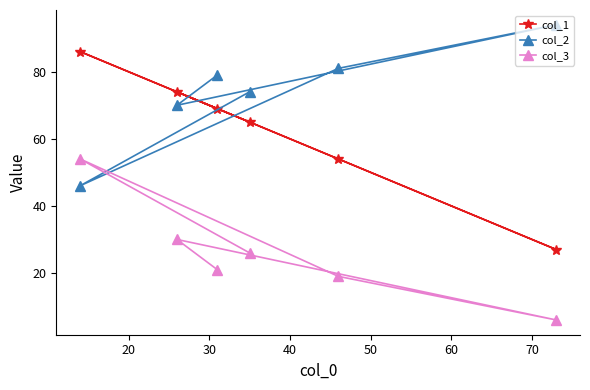

Which series has the largest range (max minus min)?

col_1